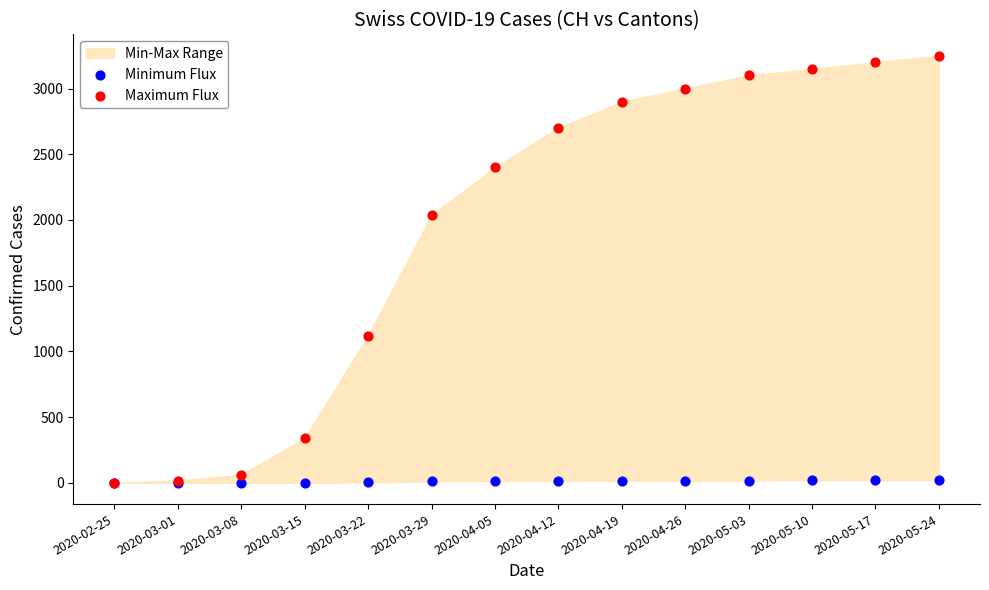

Across all series, what Y value is closest to 1625?

2038